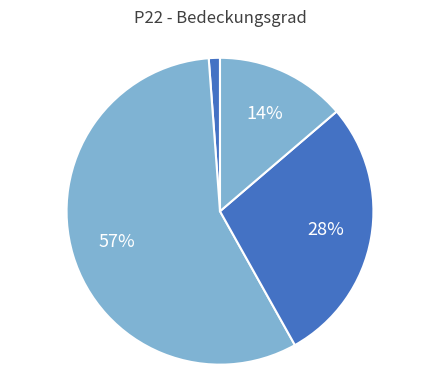

How many segments does this pie chart have?

4